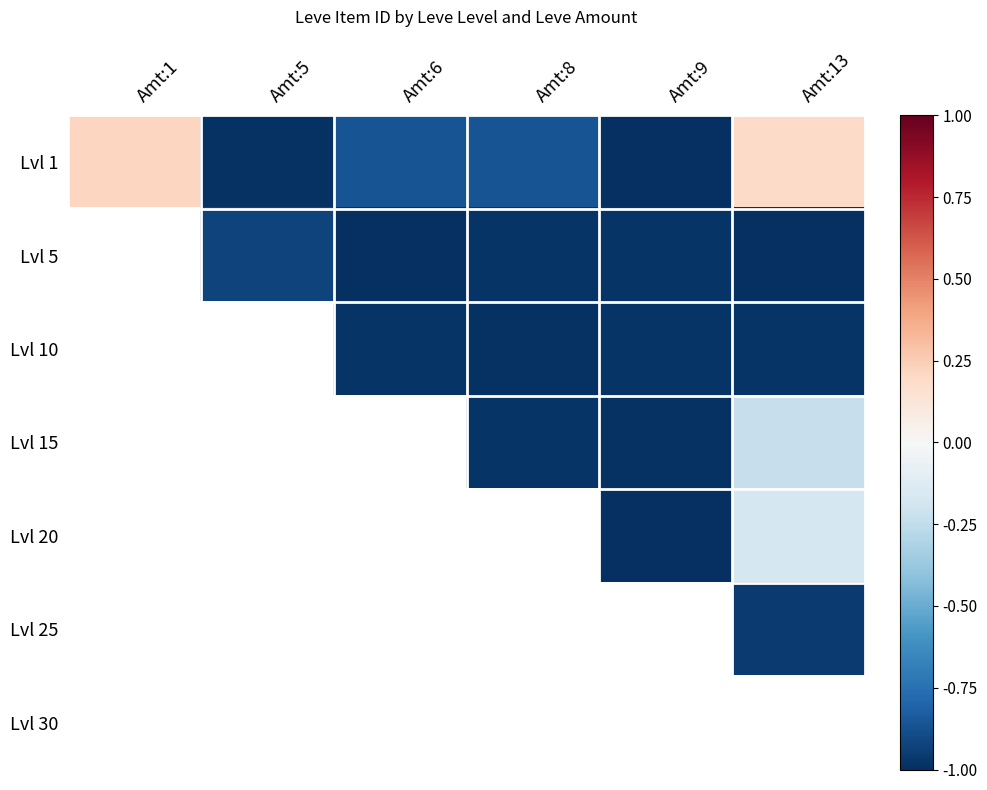

Is it true that Lvl 5 equals -0.5 at Amt:6?

False